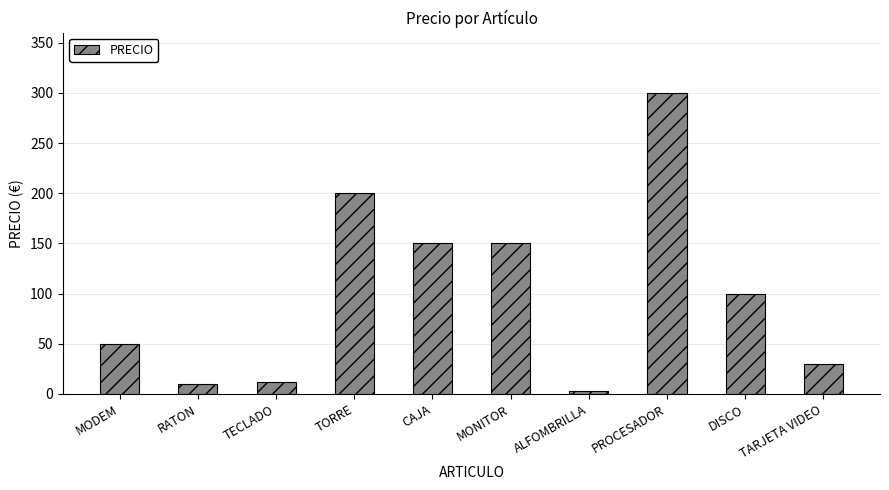

What is the ratio of the value at TORRE to the value at CAJA?

1.3